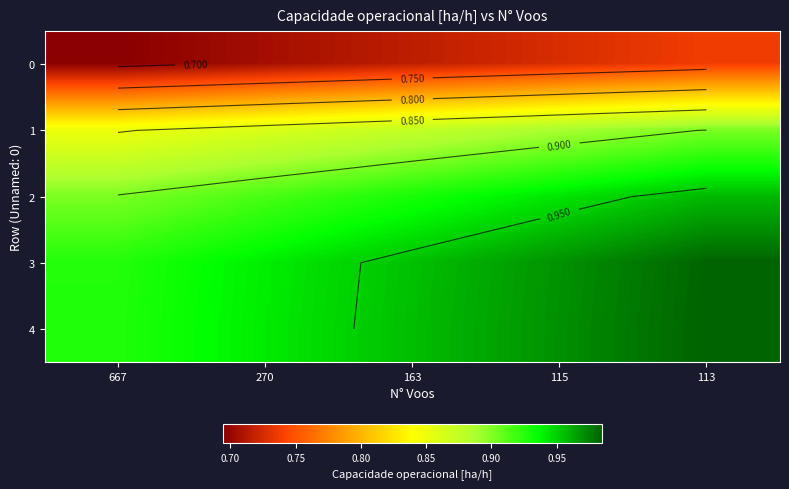

What is the minimum value for 0?

0.7